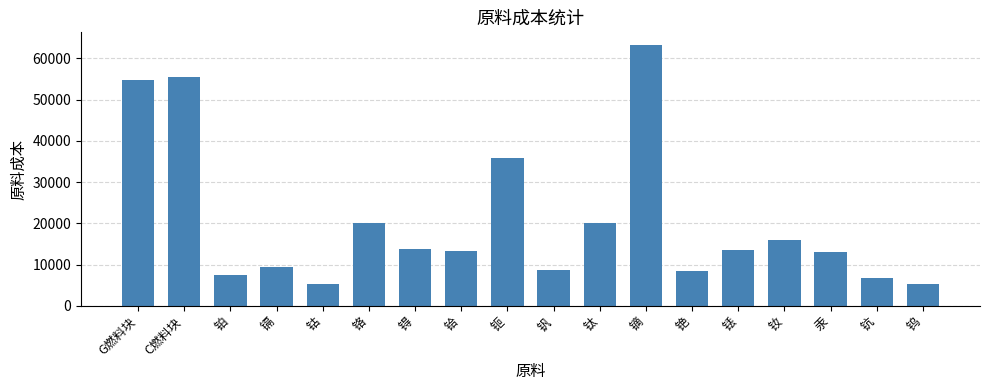

Are the bars horizontal?

No